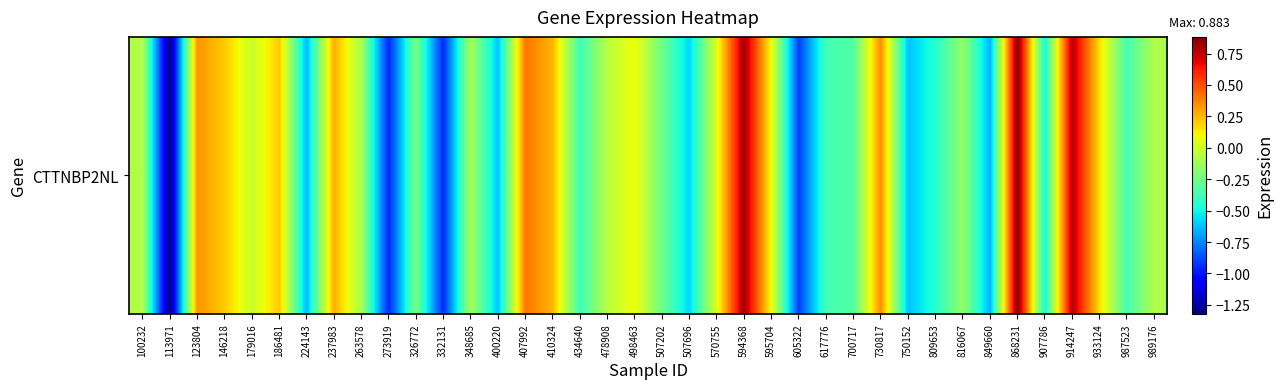

What is the sum of all values?

-5.8